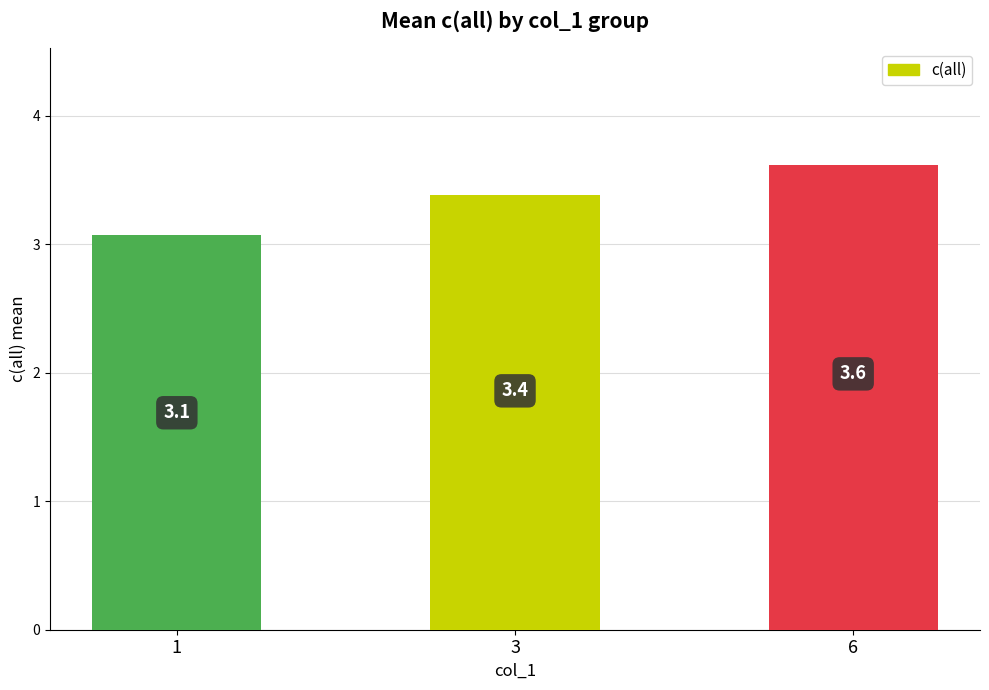

List the labels in order of value, largest first.

6, 3, 1